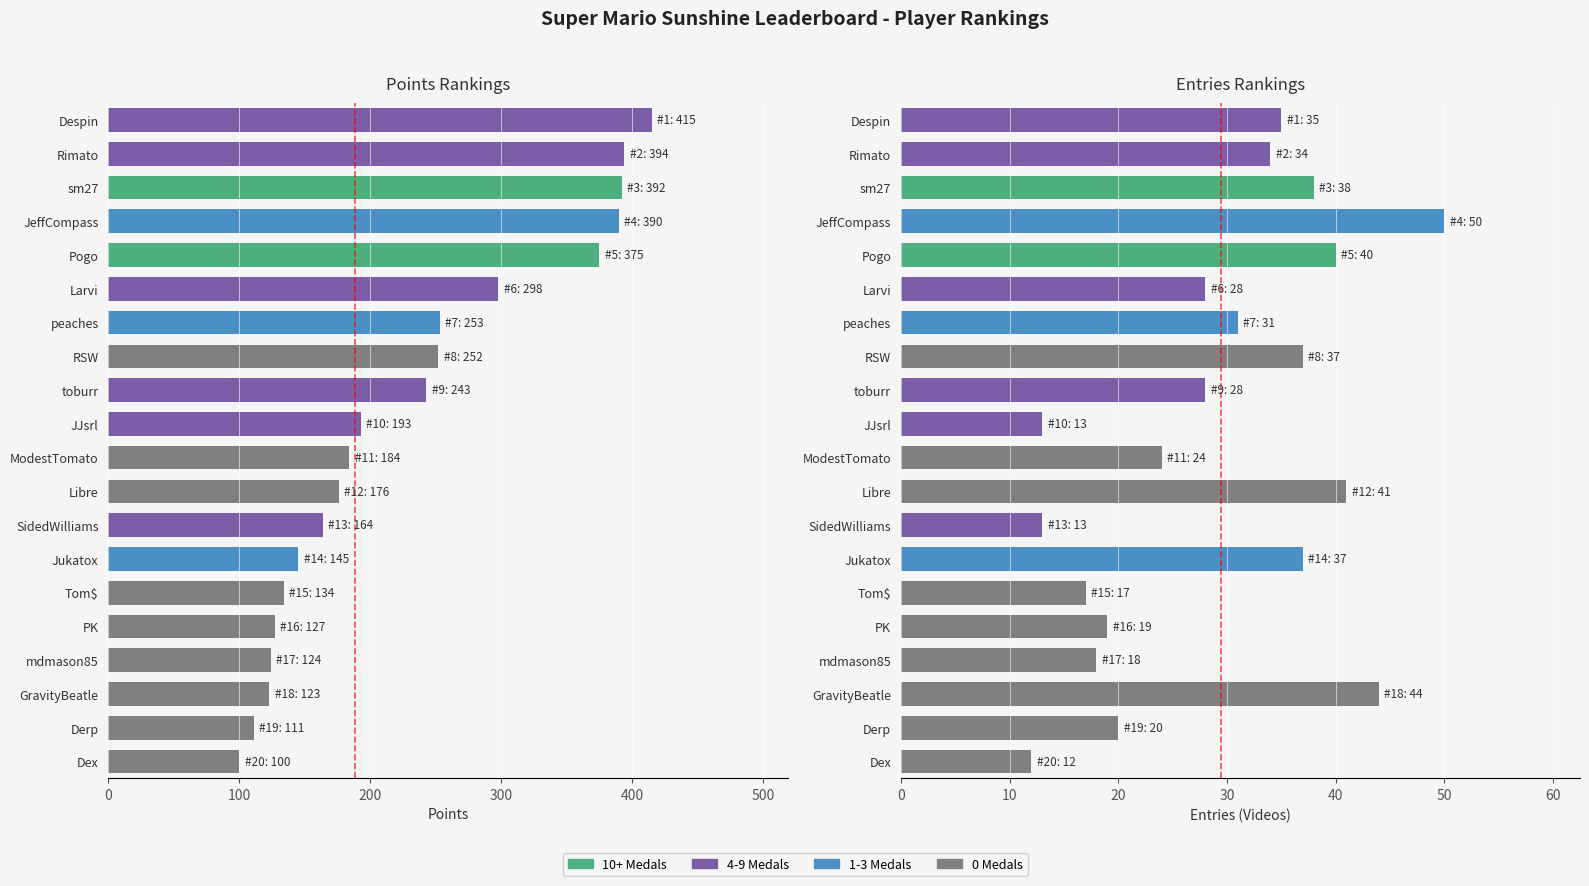

True or false: Points has a value of 253 at peaches.

True